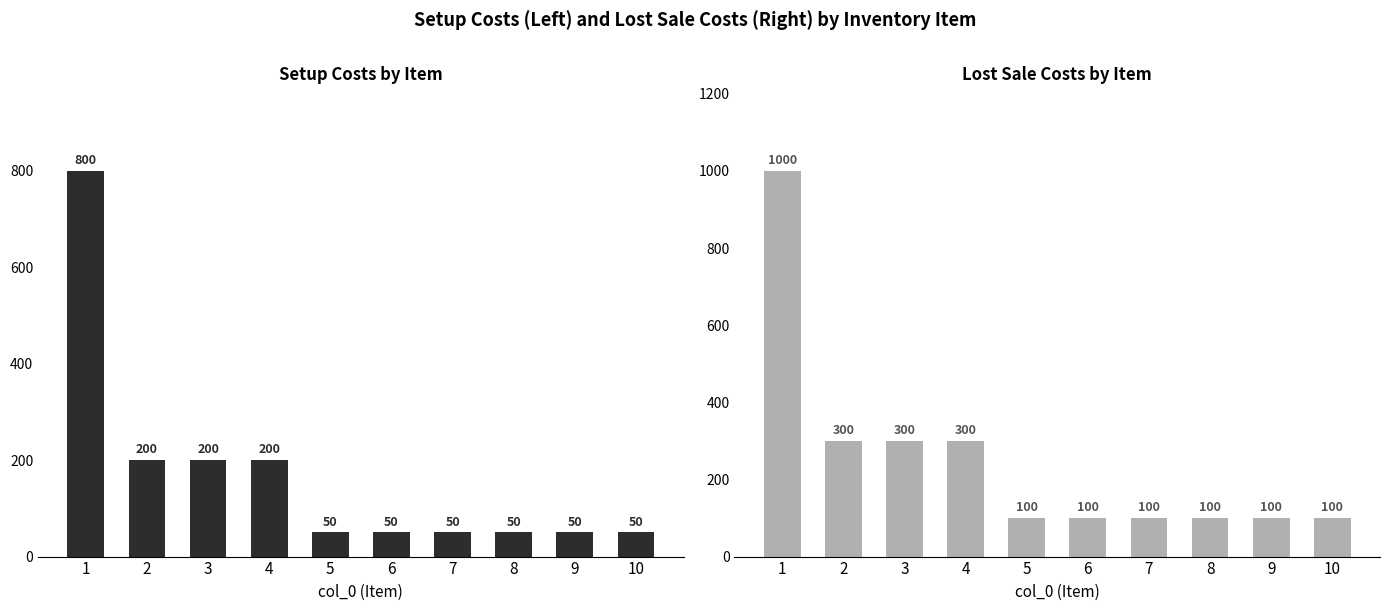

Is the value of LostSale at 7 greater than the value of SetupCosts at 5?

Yes